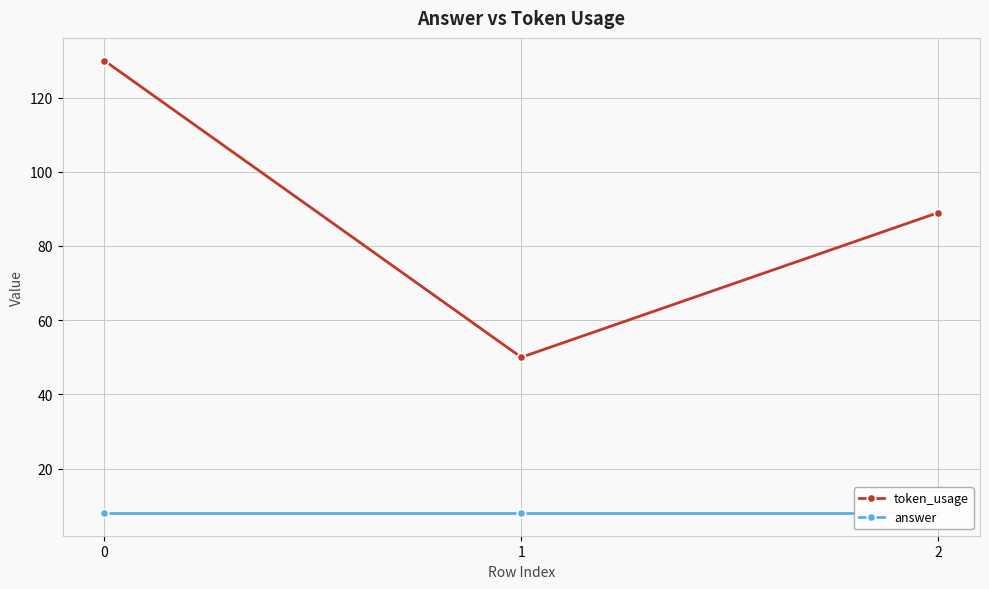

Reading left to right, transcribe all the data shown in this chart.

token_usage: 130	50	89
answer: 8	8	8